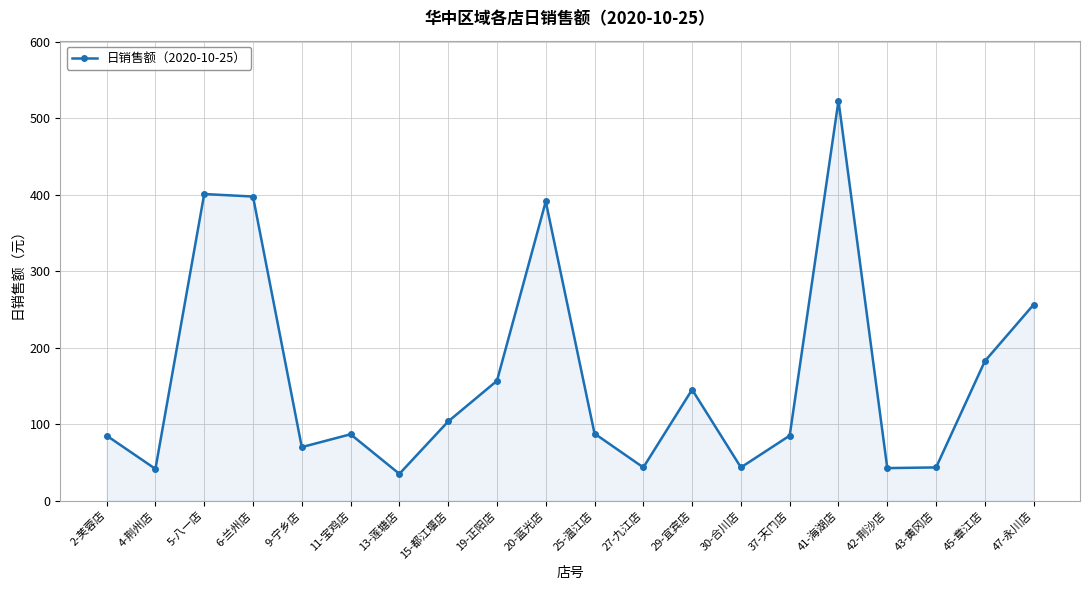

Does the chart have visible grid lines?

Yes